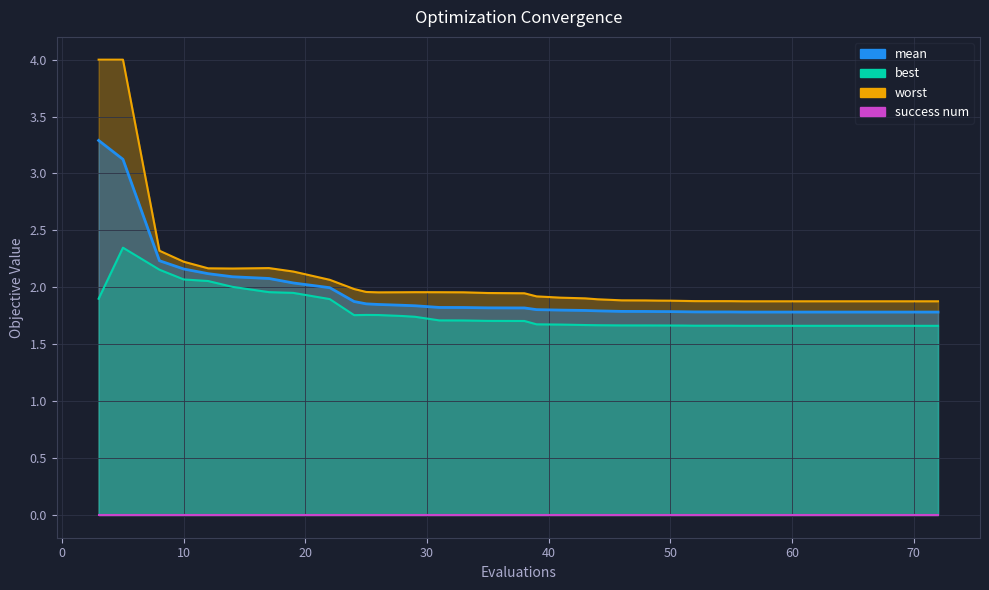

The mean series shows 0.9 at 6. True or false?

False